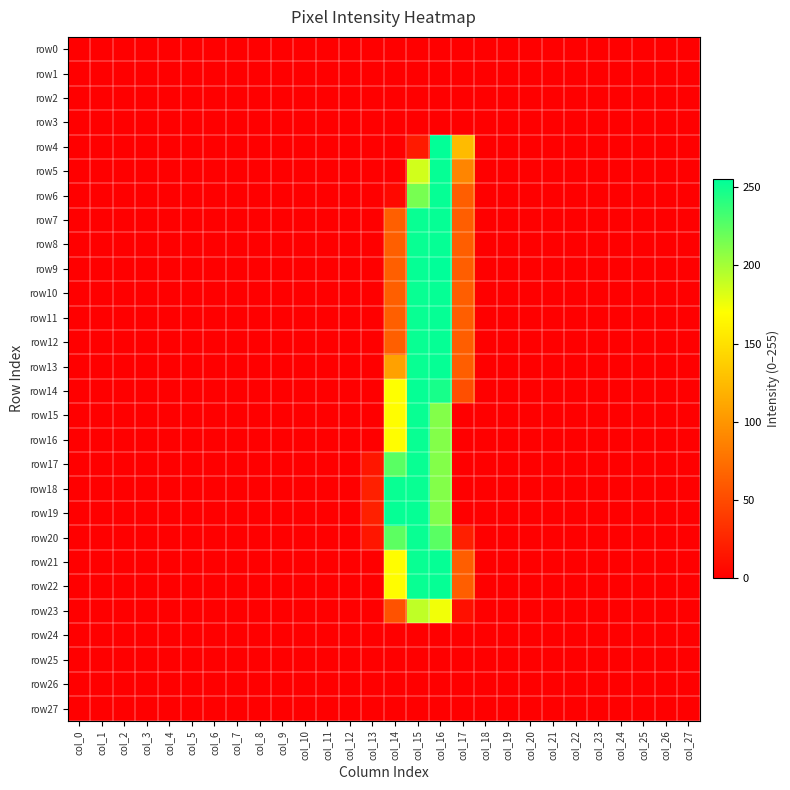

What is the total value across all series at col_13?

74